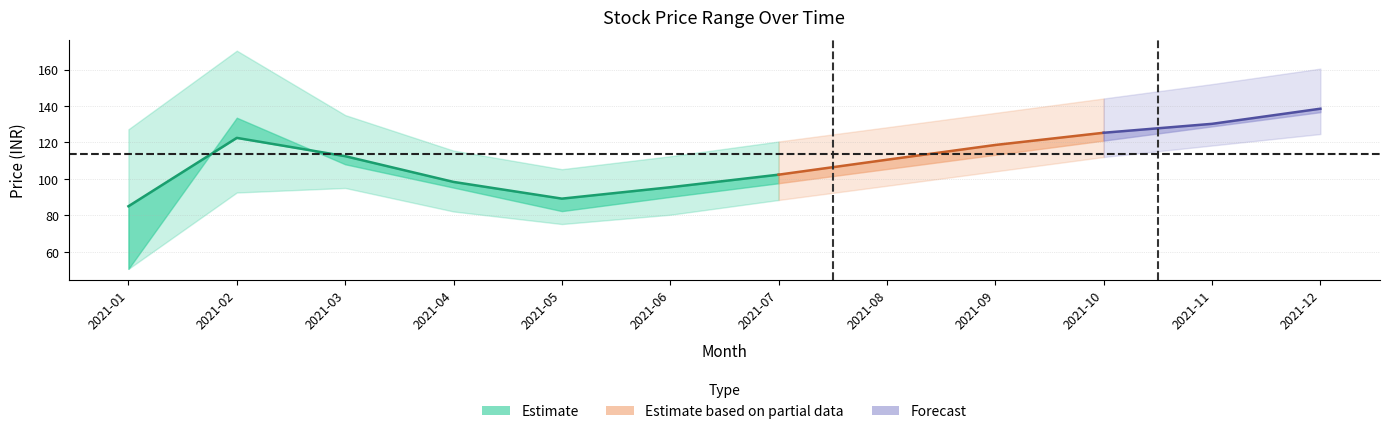

Where is the first local maximum for high?

2021-02